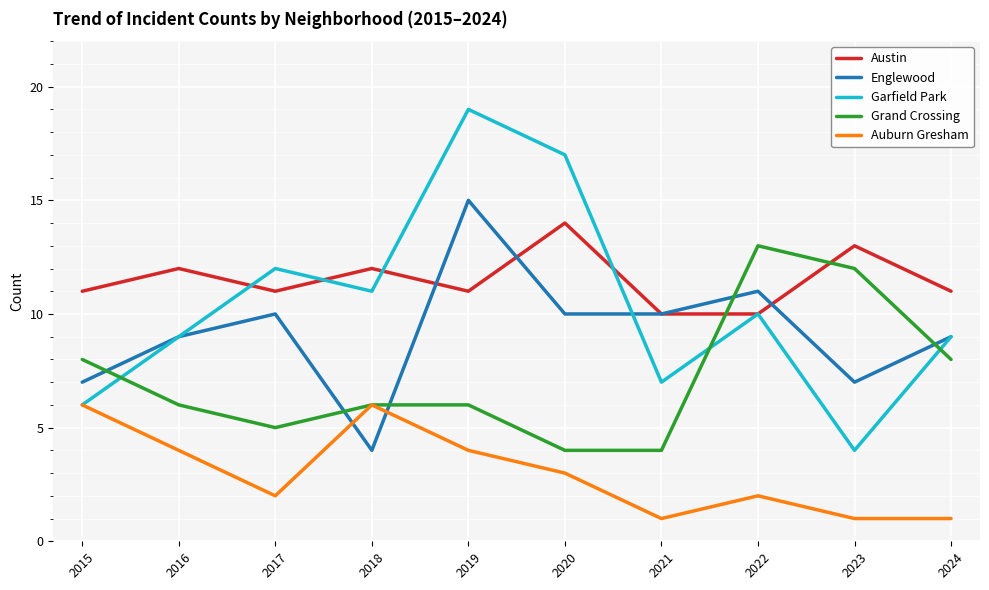

True or false: Austin has a value of 12 at 2018.

True